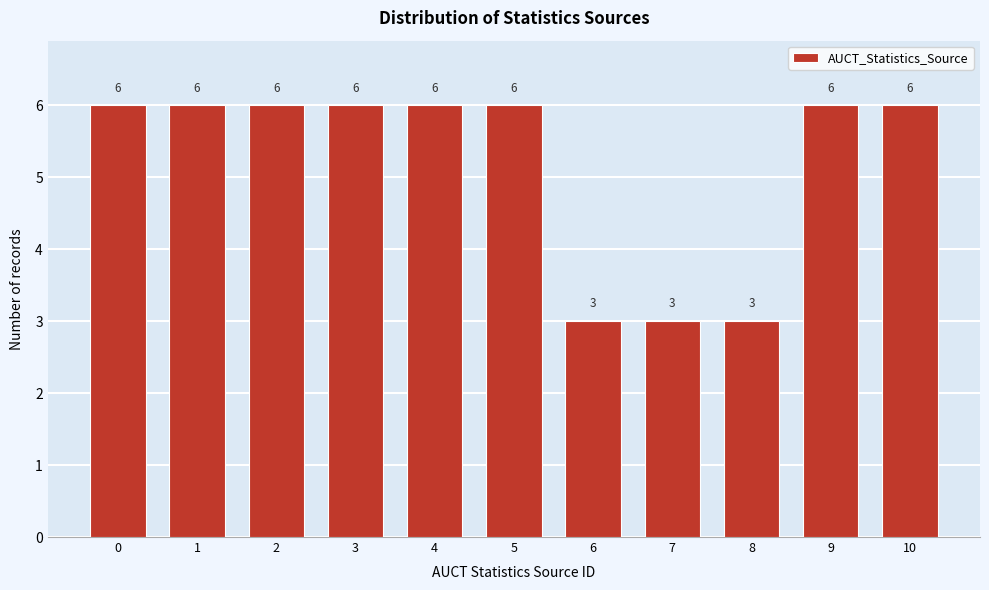

Reading right to left, what are all the values shown in this chart?

6	6	3	3	3	6	6	6	6	6	6